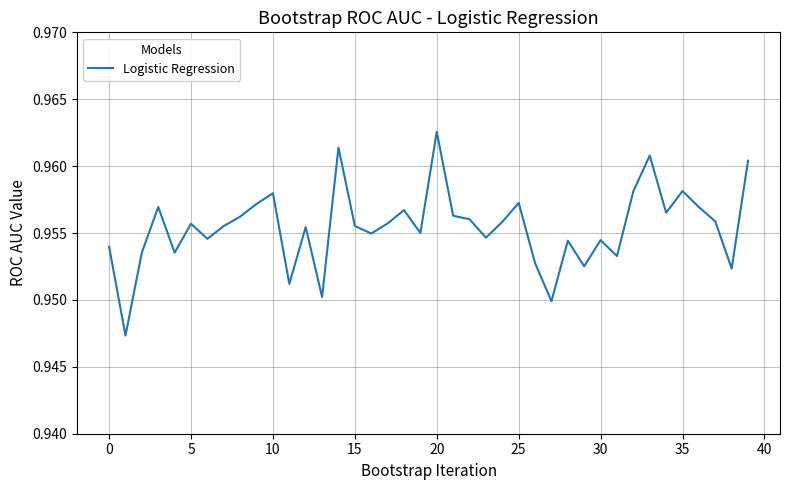

Does the chart display data point markers on the line(s)?

No